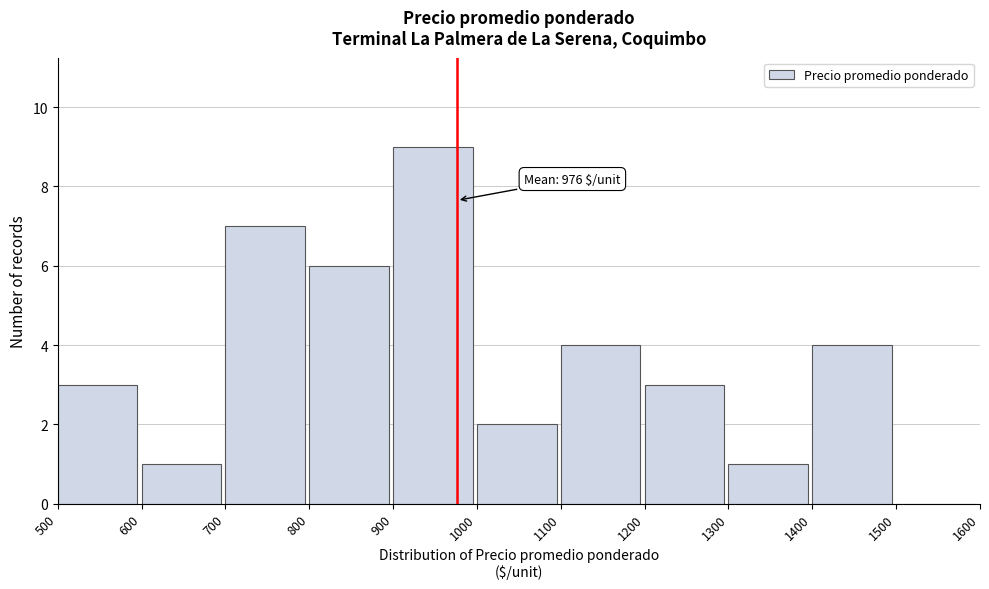

Over which range of the x-axis is the bar tallest?

900 to 1000